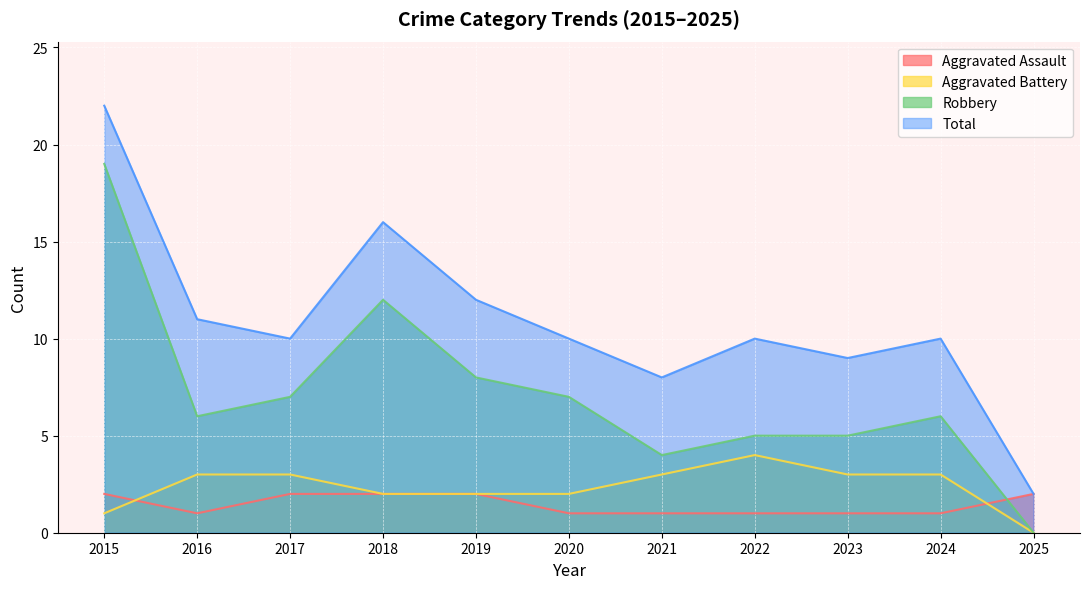

True or false: Total and Aggravated Assault cross at least once.

False